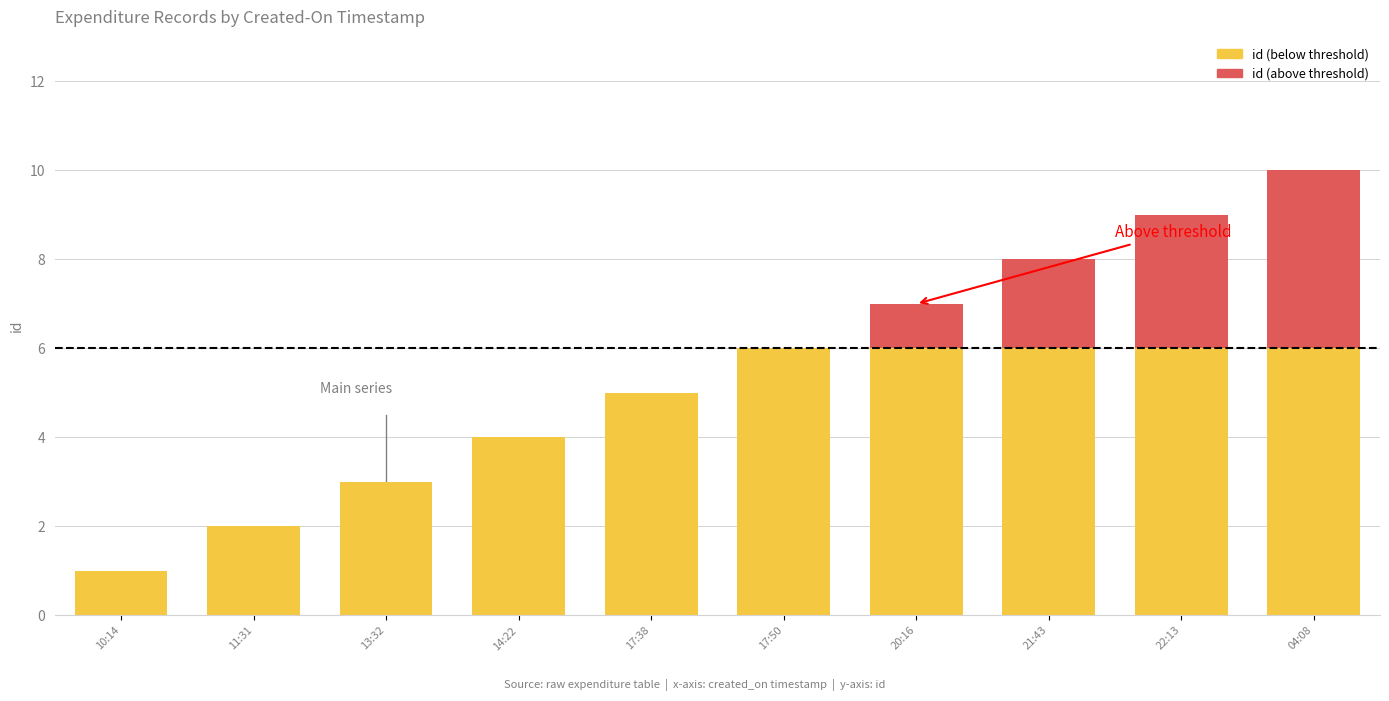

What is the label of the 8th bar from the left?

2022-08-18T21:43:26